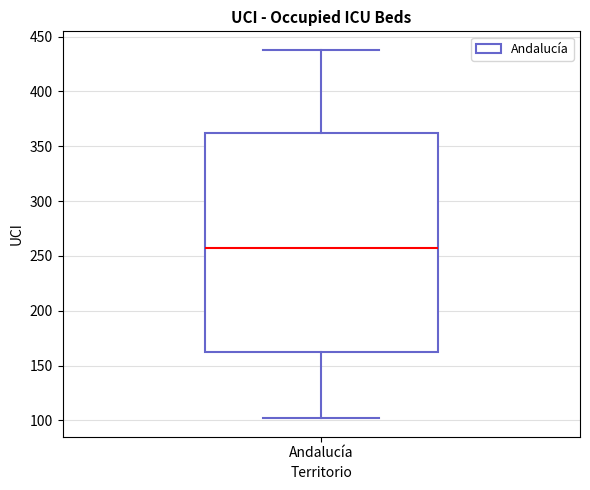

Read this box plot against the y-axis: the position of the median line, the range covered by the box, and the ends of both whiskers. The values are not printed on the chart, so give them approximately, as read against the axis.

median 255, box 160 to 360, whiskers 100 to 440